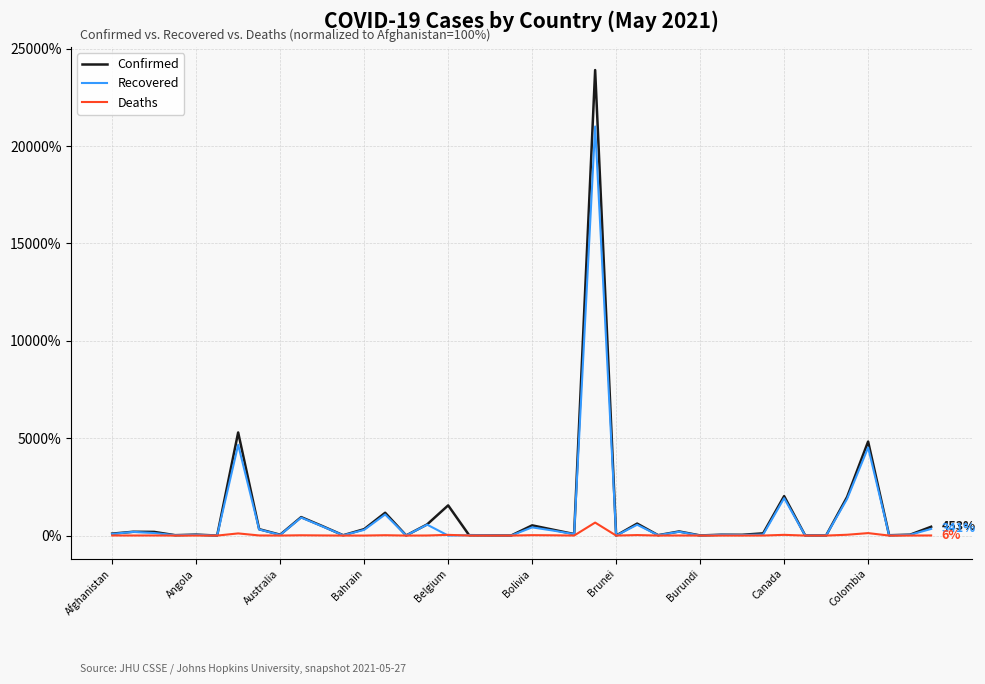

List the series in order of their peak value, lowest first.

Deaths, Recovered, Confirmed